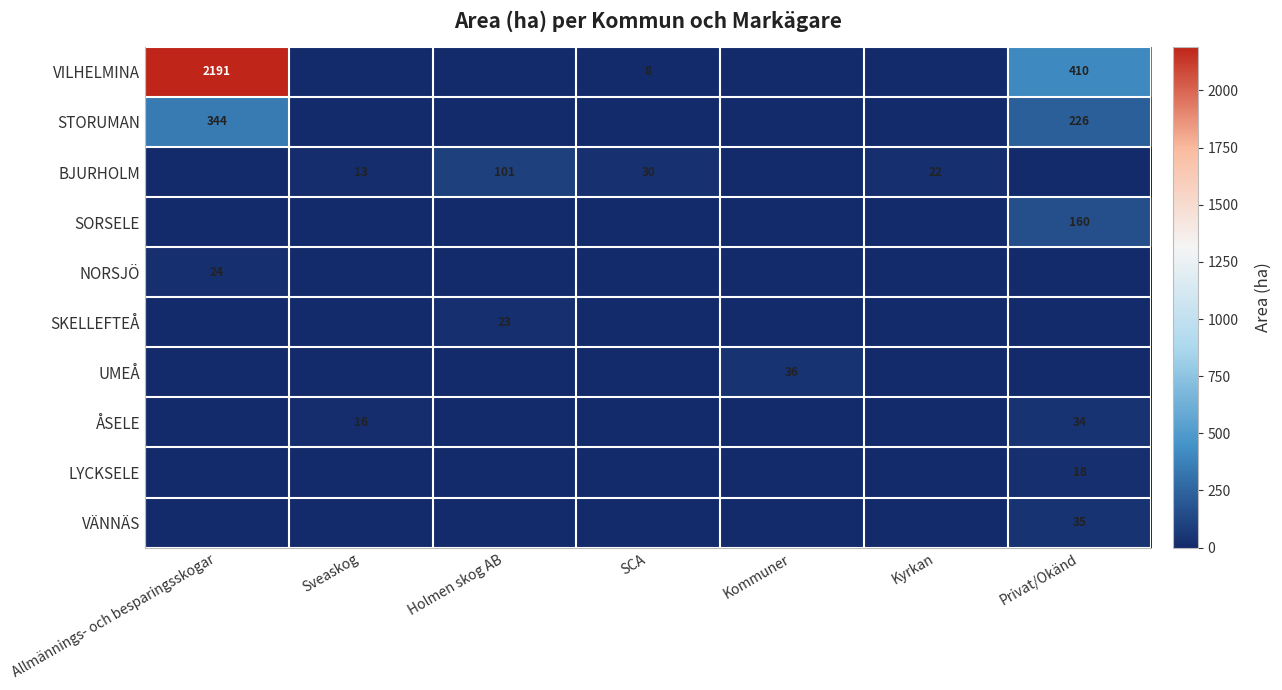

At which category is the sum across all series the highest?

Allmännings- och besparingsskogar